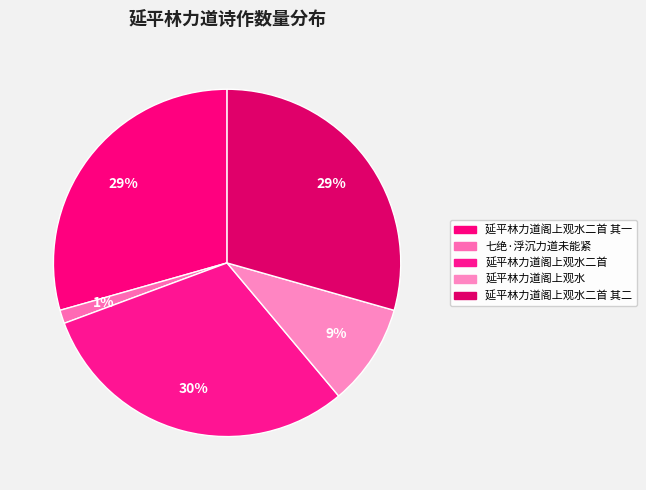

How many slices are in this pie chart?

5